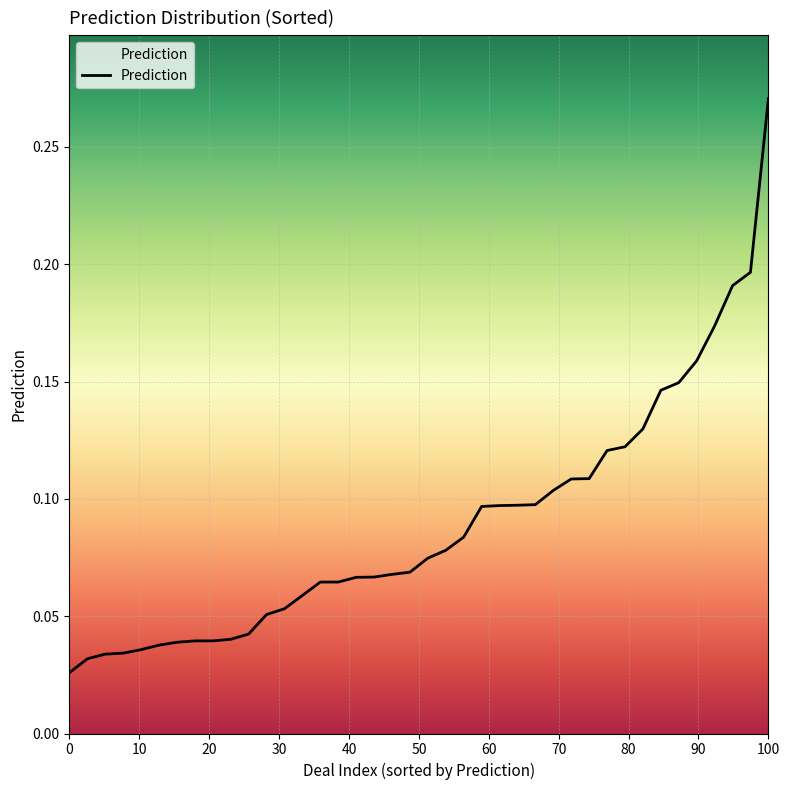

Which category has the highest value across all series?

100